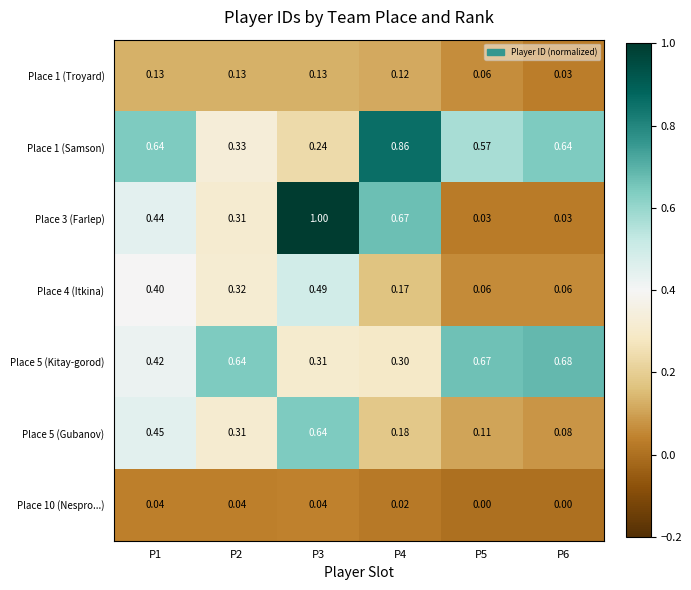

Is the value of Place 5 (Kitay-gorod) at P1 greater than the value of Place 1 (Samson) at P6?

No